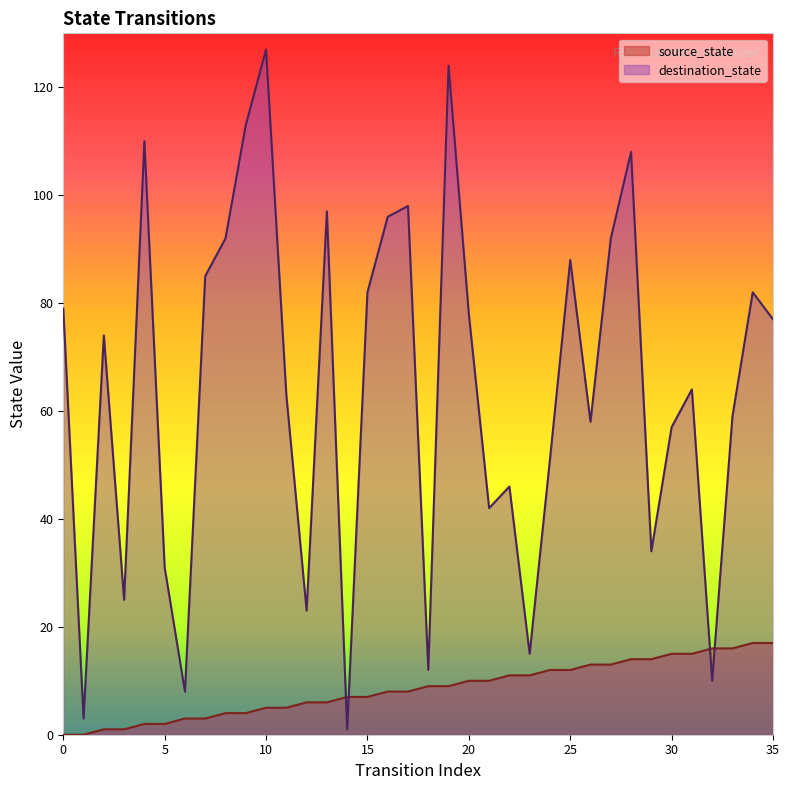

Between 28 and 29, which is larger?

28